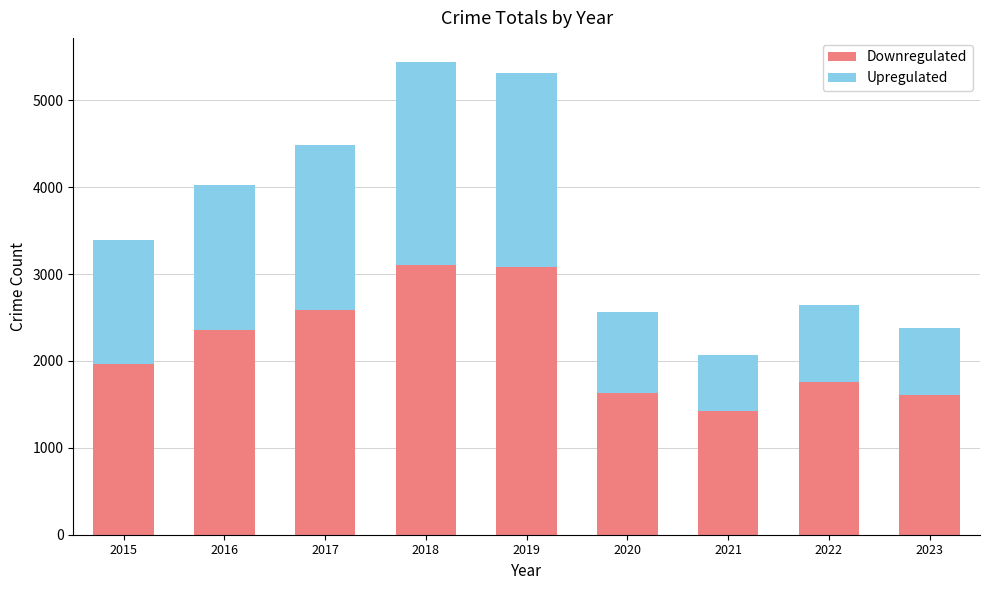

What is the average value of the Downregulated series?

2170